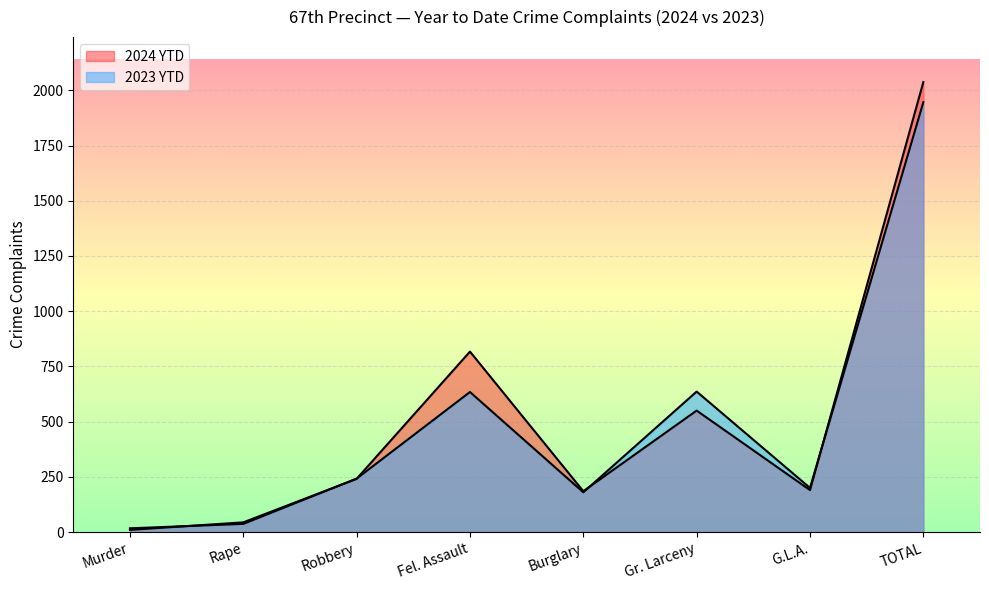

What is the sum of the 2024 YTD values at Fel. Assault and G.L.A.?

1007